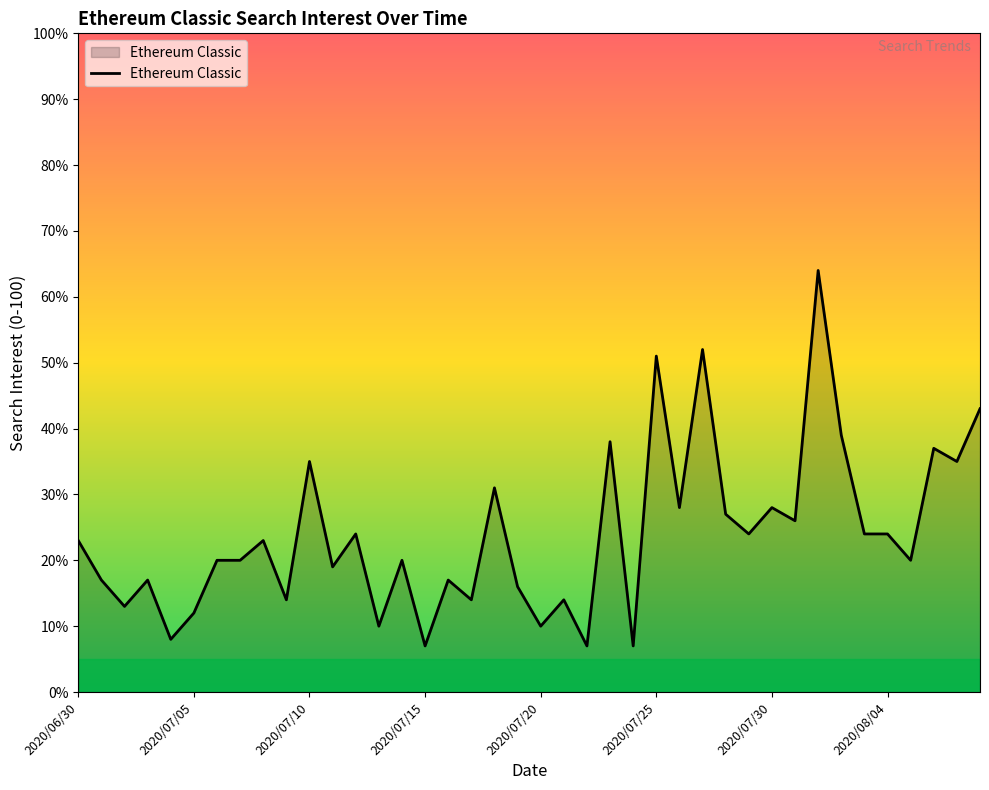

Reading left to right, what are all the values shown in this chart?

23	17	13	17	8	12	20	20	23	14	35	19	24	10	20	7	17	14	31	16	10	14	7	38	7	51	28	52	27	24	28	26	64	39	24	24	20	37	35	43